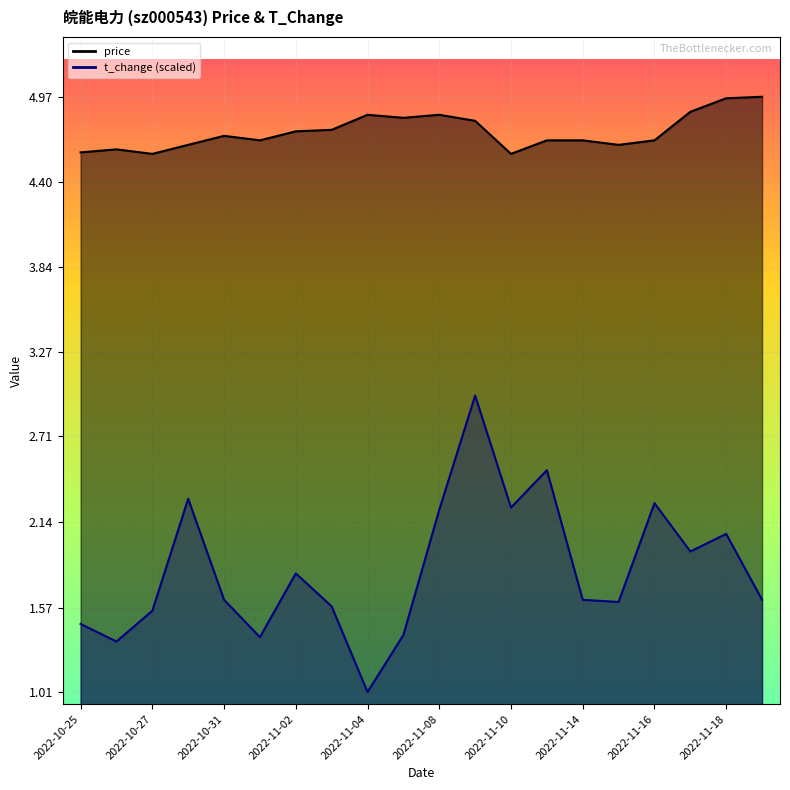

Is it true that t_change equals 3.5 at 2022-11-11?

False